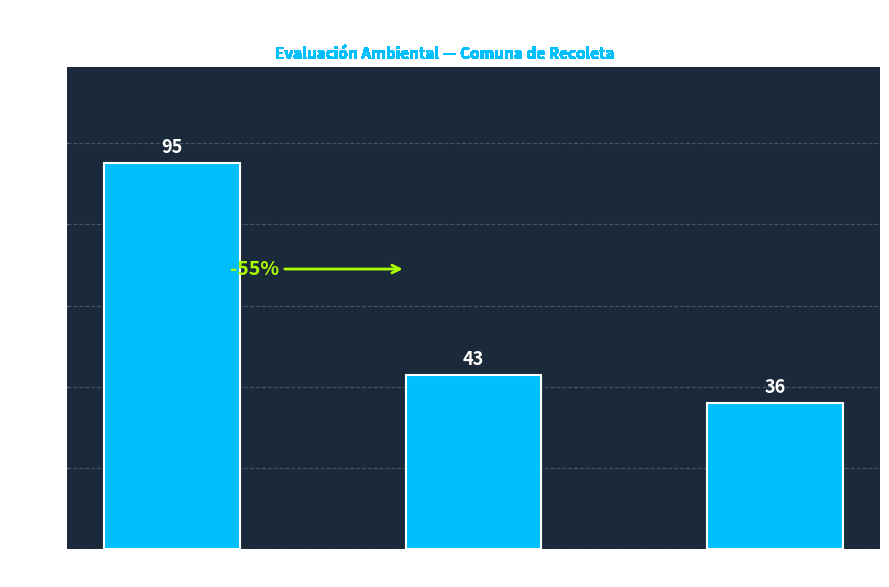

How many categories are shown in the chart?

3